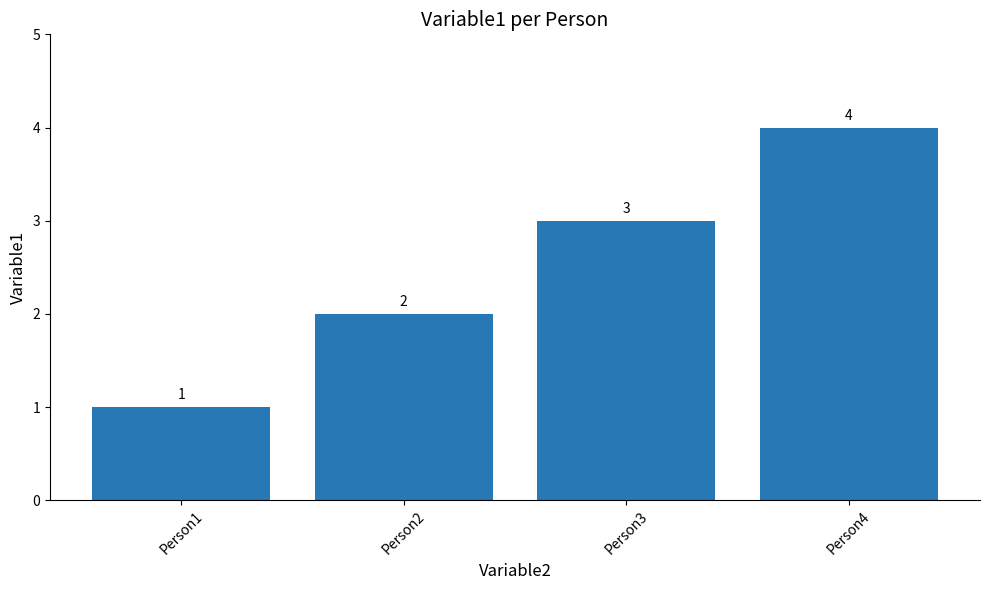

Reading right to left, transcribe all the data shown in this chart.

4	3	2	1